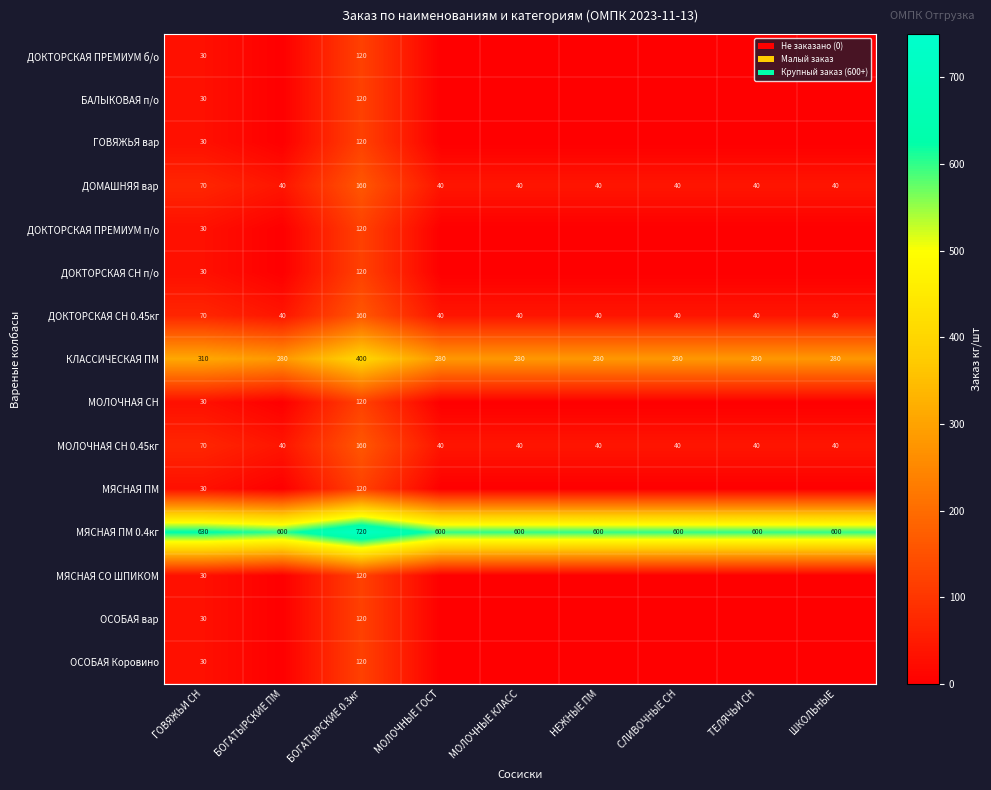

What is the highest value of the ДОМАШНЯЯ вар series?

160